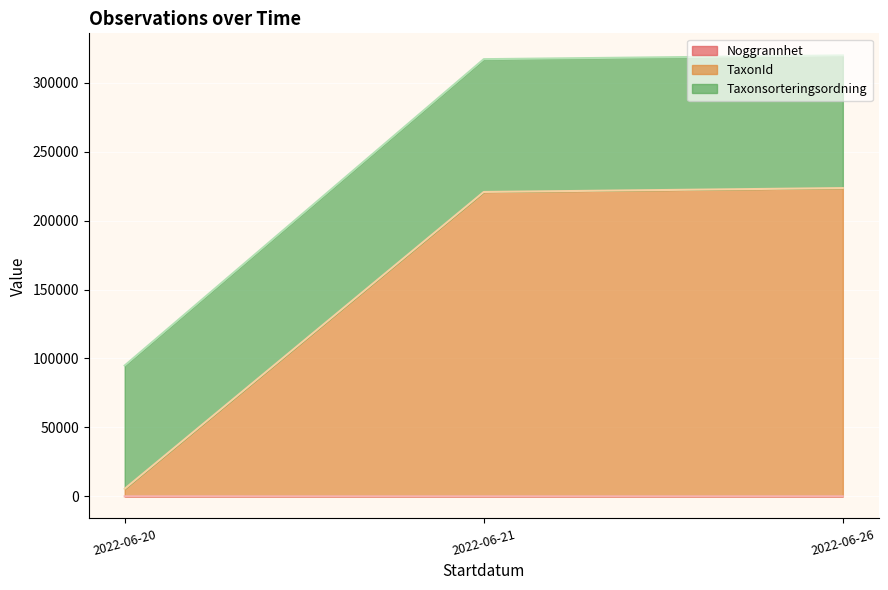

What is the sum of the TaxonId values at 2022-06-26 and 2022-06-20?

229039